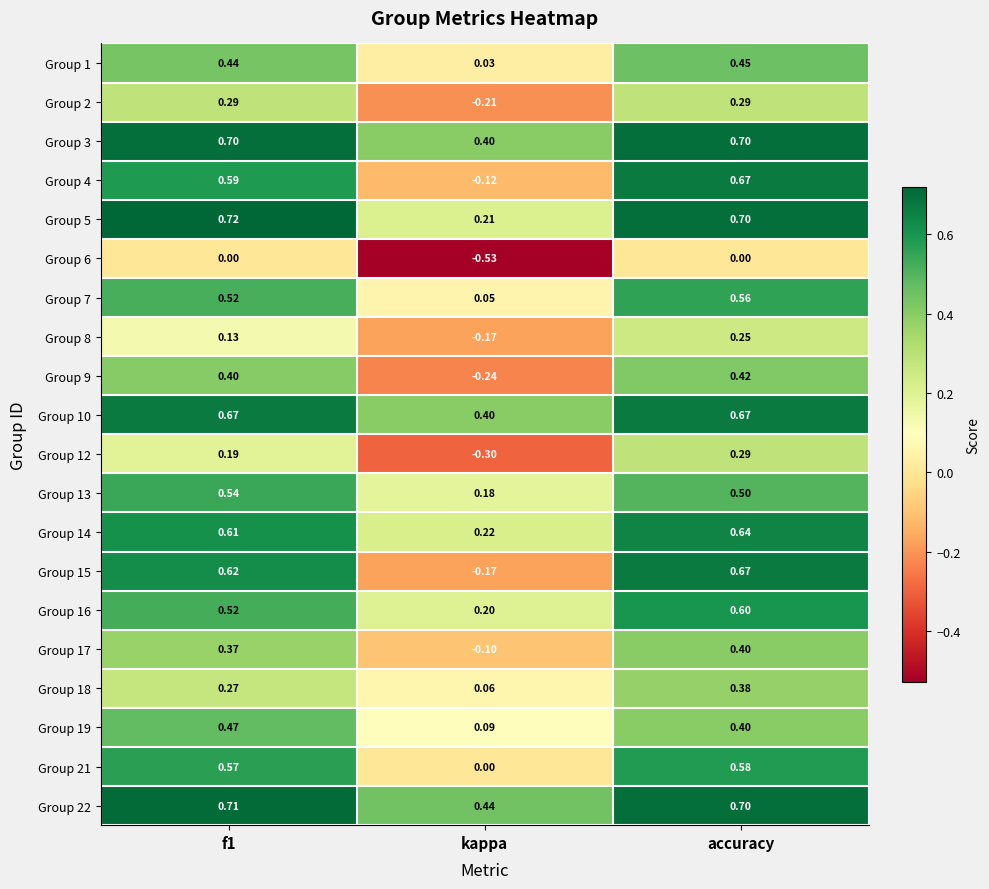

At which category does the chart reach its minimum across all series?

kappa